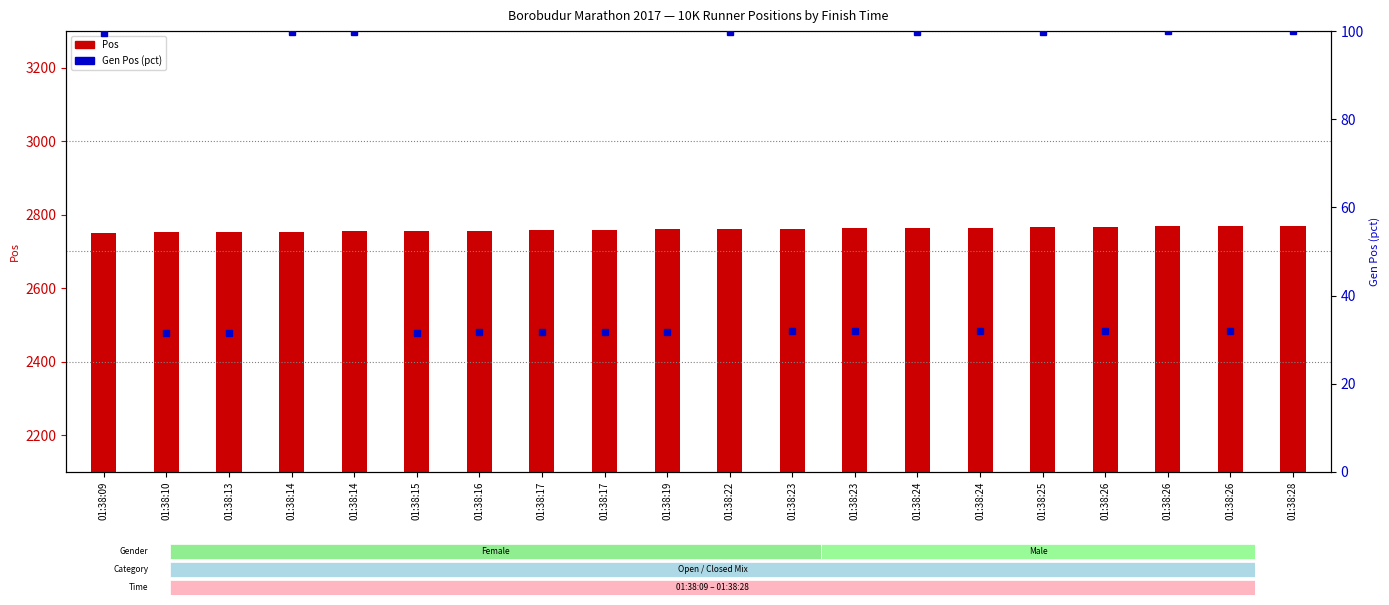

Rank the categories by Pos value from highest to lowest.

01:38:28, 01:38:26, 01:38:26, 01:38:26, 01:38:25, 01:38:24, 01:38:24, 01:38:23, 01:38:23, 01:38:22, 01:38:19, 01:38:17, 01:38:17, 01:38:16, 01:38:15, 01:38:14, 01:38:14, 01:38:13, 01:38:10, 01:38:09